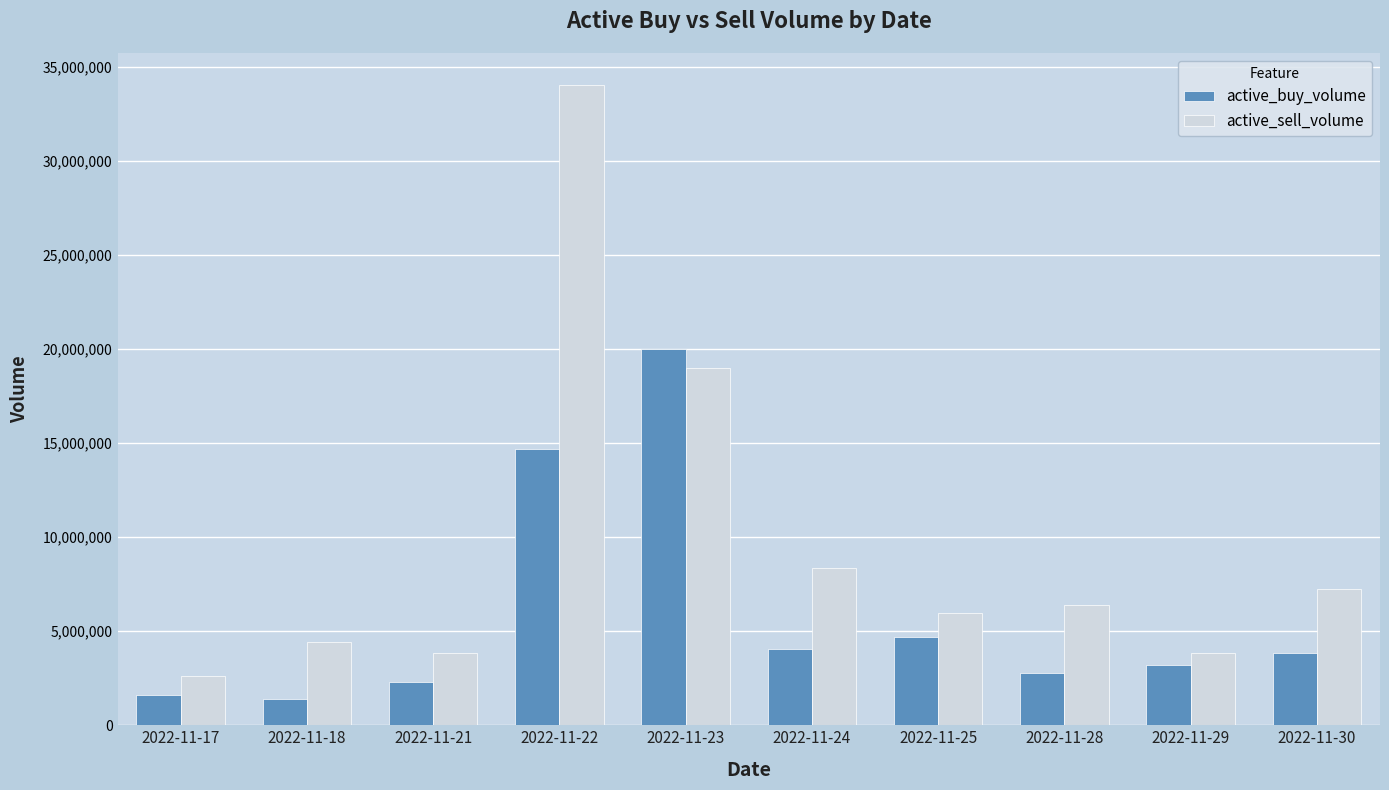

Which series has the largest total across all categories?

active_sell_volume